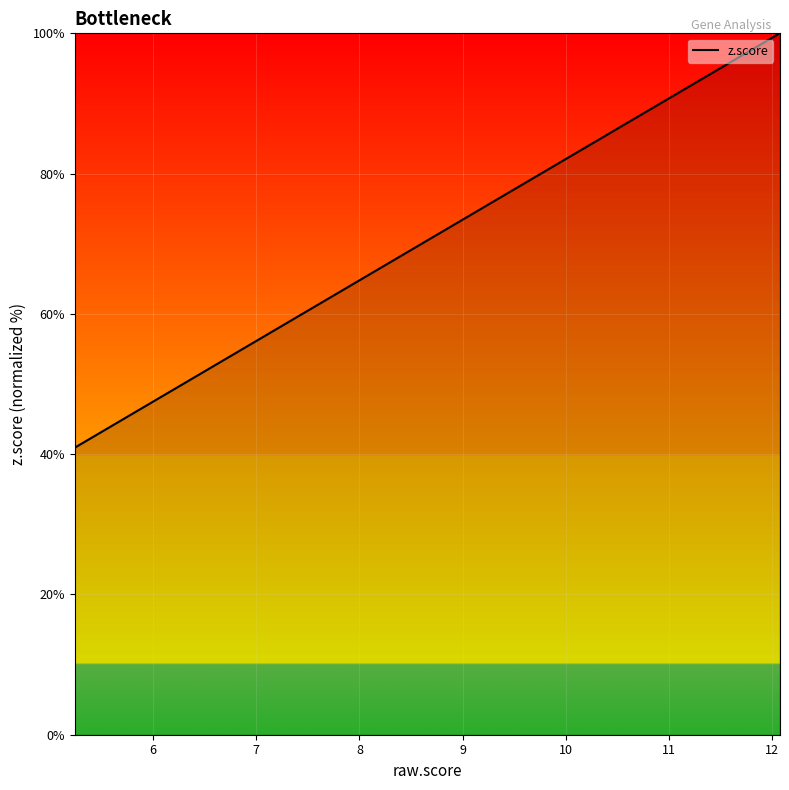

How many values exceed 66?

10